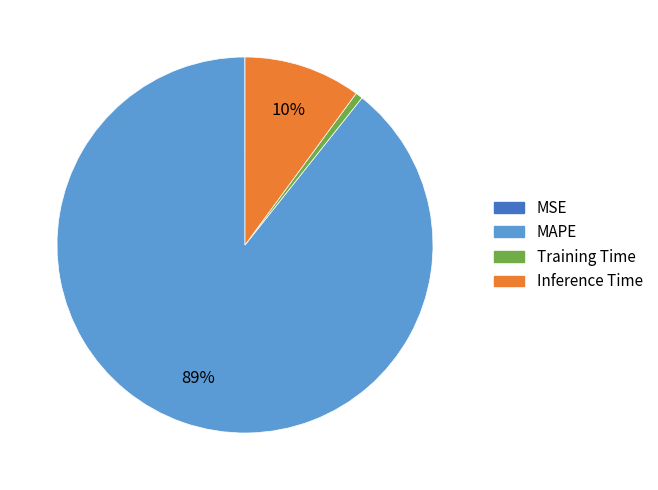

Does MAPE account for over 50% of the chart?

Yes